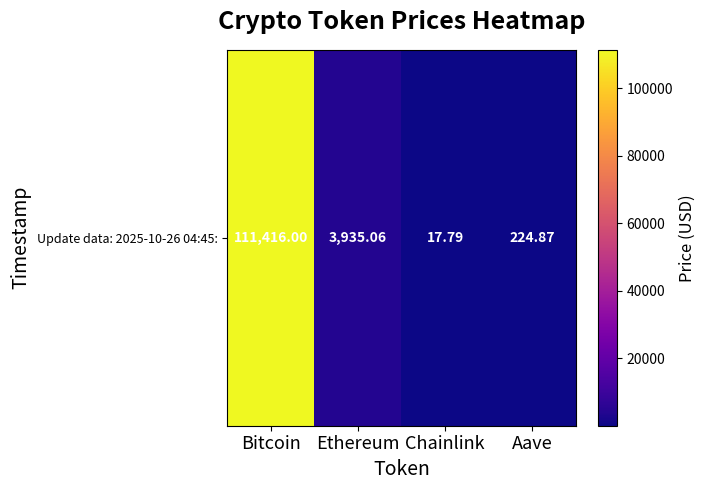

Reading right to left, what are all the values shown in this chart?

Aave=224.9	Chainlink=17.8	Ethereum=3935.1	Bitcoin=111416.0